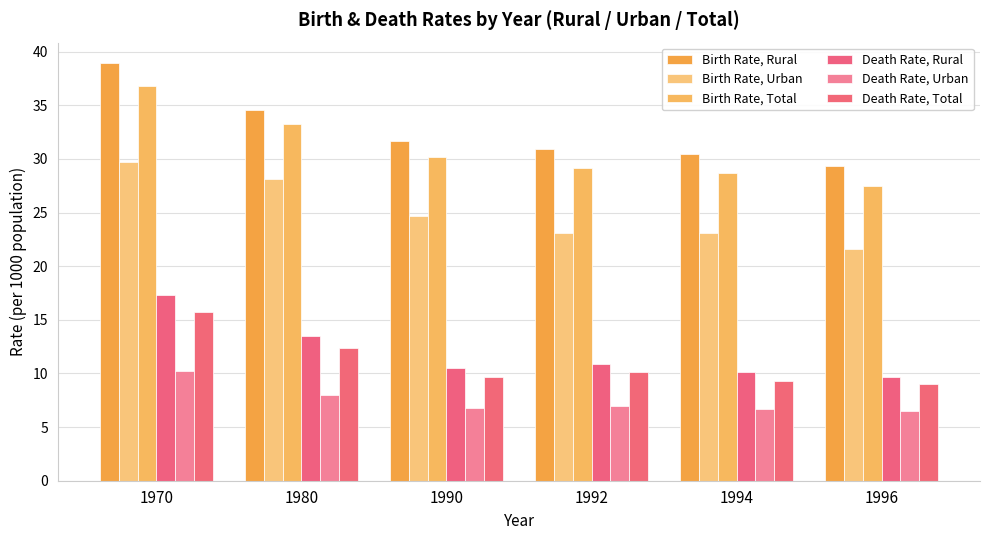

Where is Birth Rate, Urban nearest to the value 25?

1990